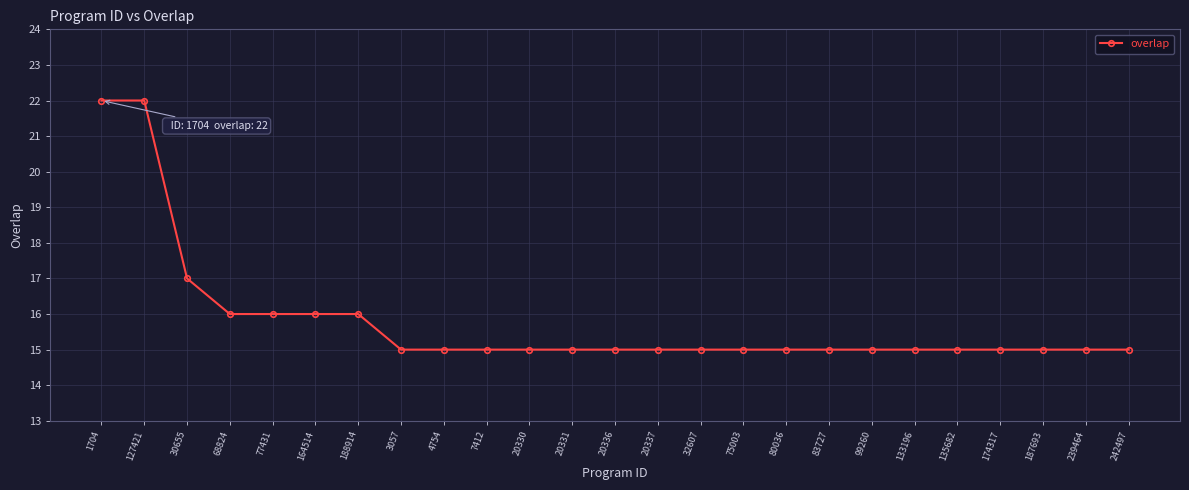

What is the ratio of the value at 188914 to the value at 20337?

1.1